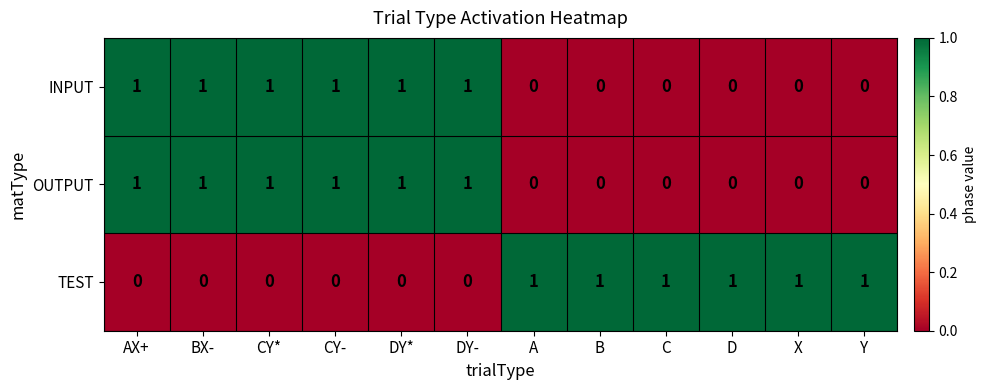

Count the OUTPUT values in the range 0 to 1.

12